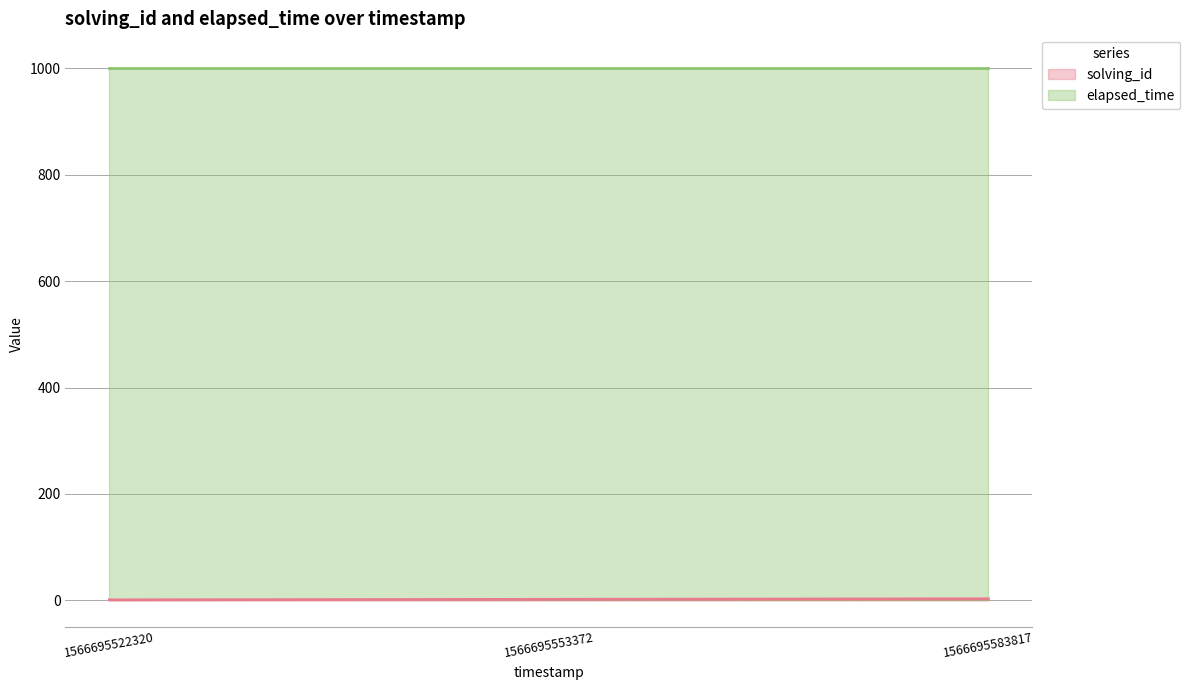

How many data points are less than 2?

1